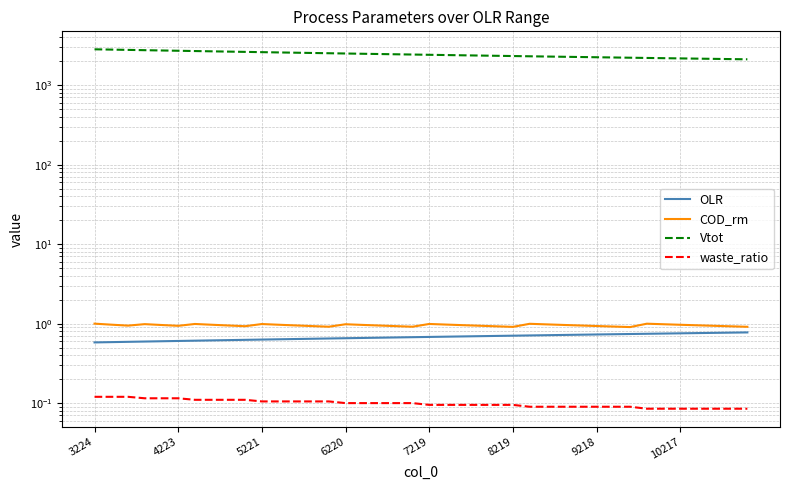

What is the sum of all OLR values?

27.1